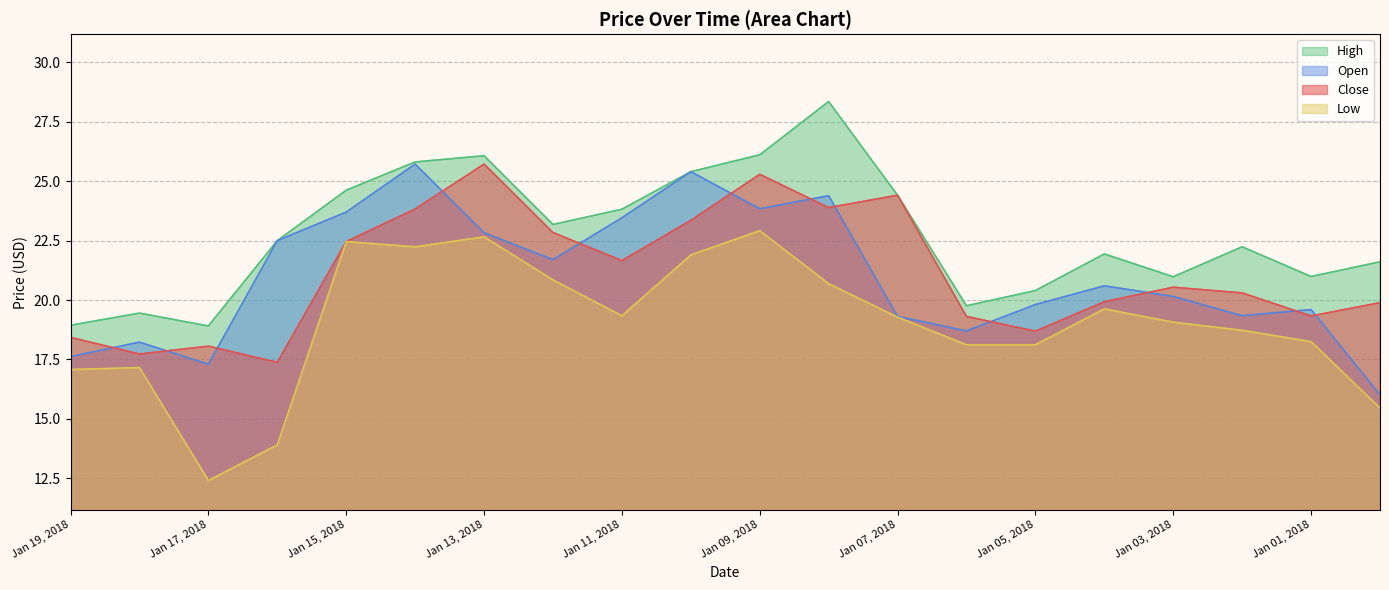

Reading left to right, list all the values displayed in this chart.

Close: 18.4	17.7	18.1	17.4	22.5	23.8	25.7	22.8	21.7	23.4	25.3	23.9	24.4	19.3	18.7	19.9	20.5	20.3	19.3	19.9
Open: 17.6	18.2	17.3	22.5	23.7	25.7	22.8	21.7	23.5	25.4	23.8	24.4	19.3	18.7	19.8	20.6	20.1	19.3	19.6	16.0
High: 18.9	19.4	18.9	22.5	24.6	25.8	26.1	23.2	23.8	25.4	26.1	28.4	24.4	19.8	20.4	21.9	21.0	22.2	21.0	21.6
Low: 17.1	17.2	12.4	13.9	22.5	22.2	22.7	20.9	19.3	21.9	22.9	20.7	19.3	18.1	18.1	19.6	19.1	18.7	18.2	15.5